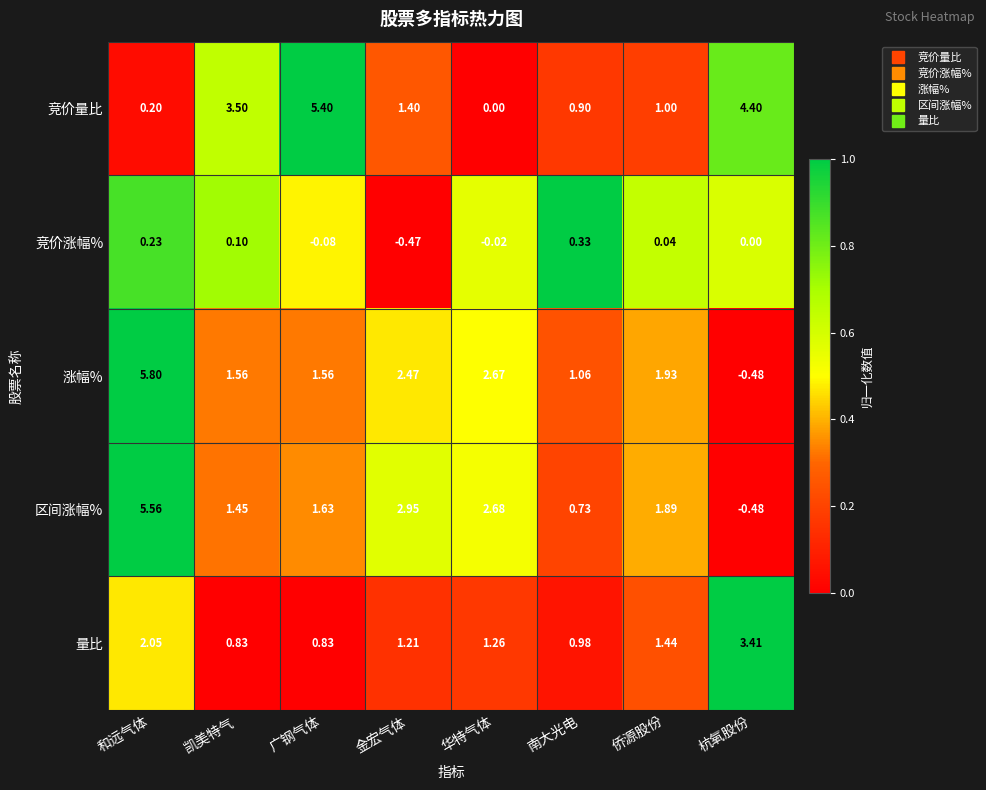

Which series has the widest spread of values?

涨幅%